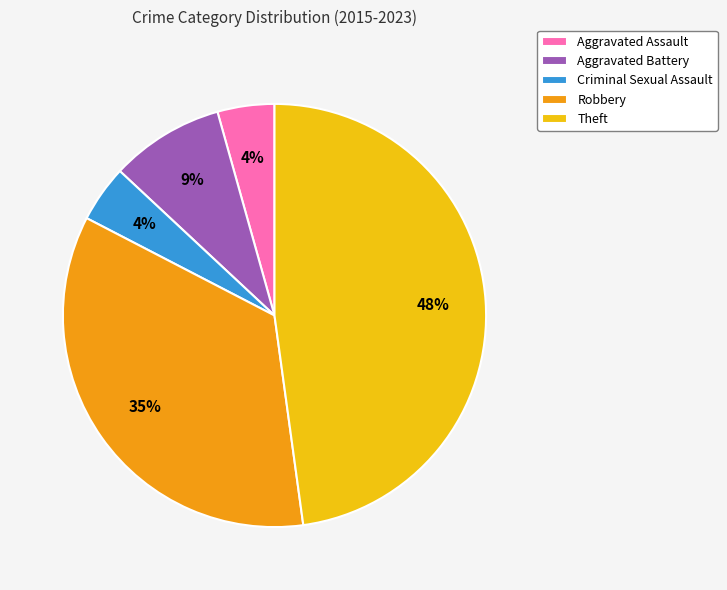

Is there a majority slice in this chart?

No